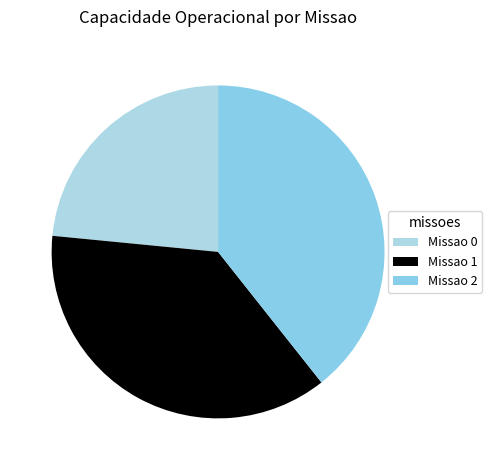

How many segments does this pie chart have?

3